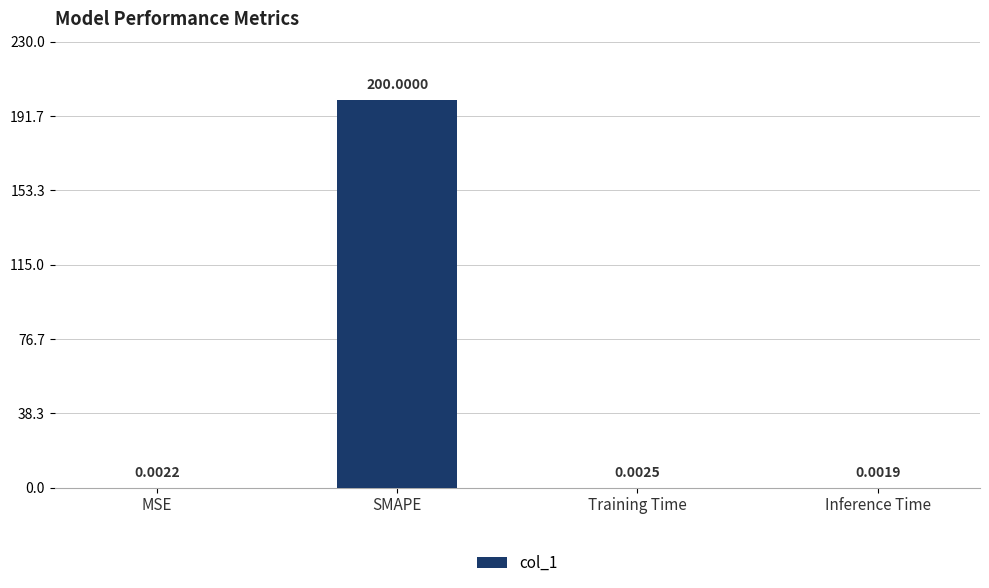

Which has a higher value, Inference Time or SMAPE?

SMAPE